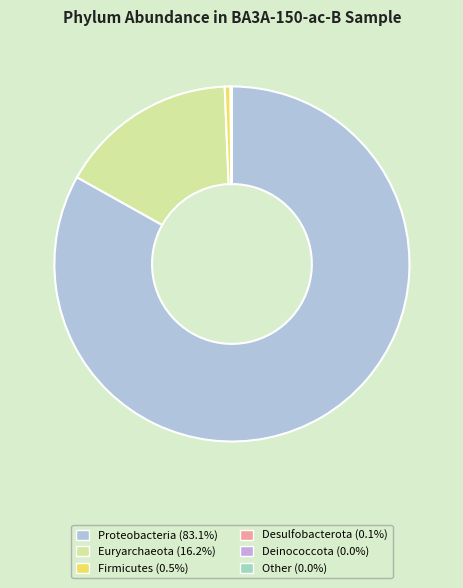

Count the number of slices in the pie.

6